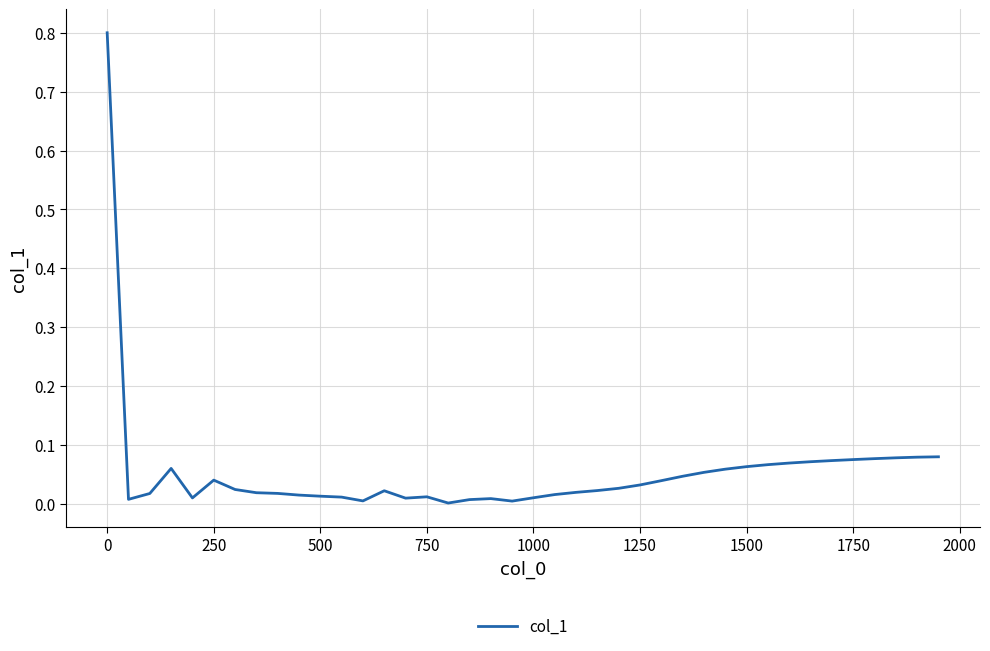

What is the maximum value shown in the chart?

0.8